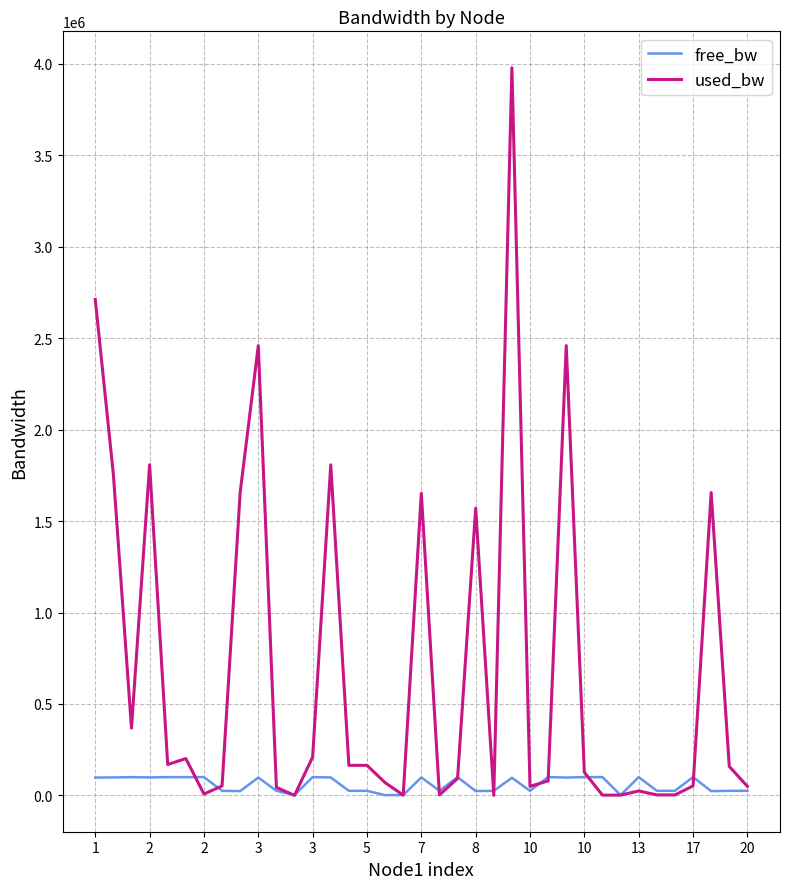

Rank the series by their average value, from lowest to highest.

free_bw, used_bw